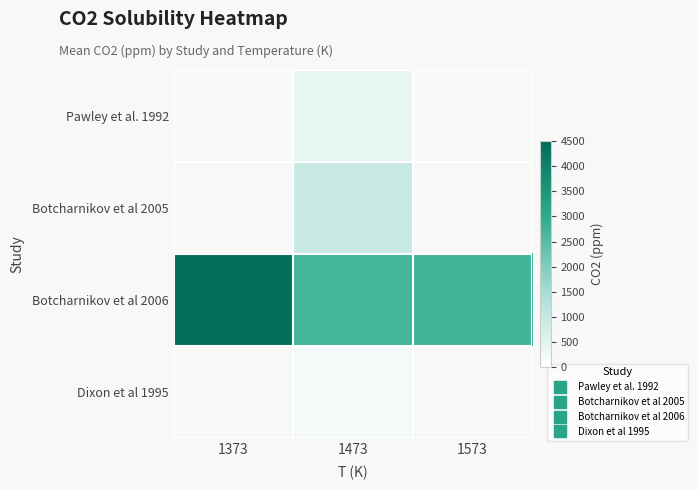

What is the highest value of the Botcharnikov et al 2006 series?

4426.7